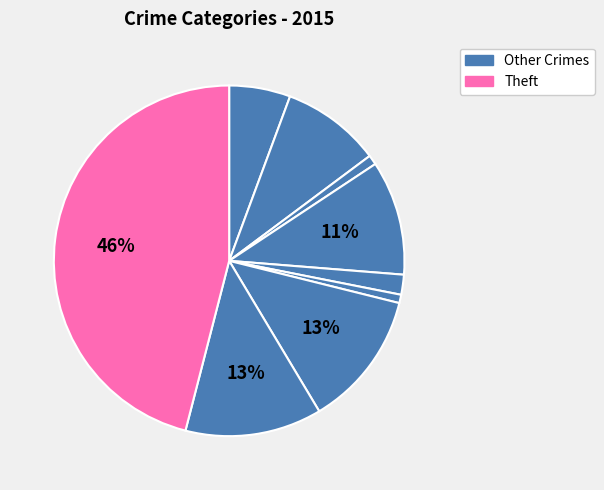

How many segments does this pie chart have?

9